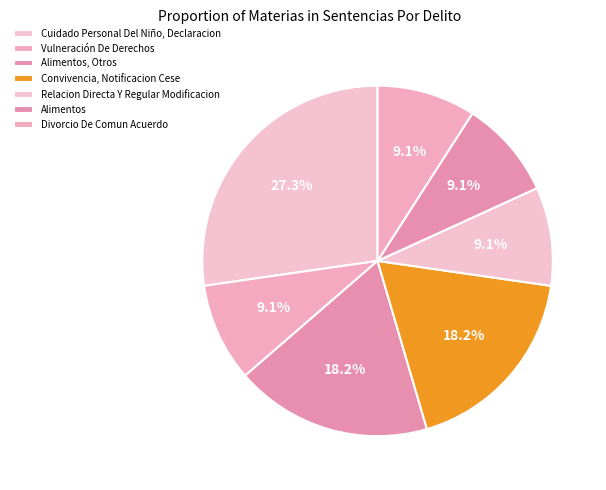

Is there a majority slice in this chart?

No